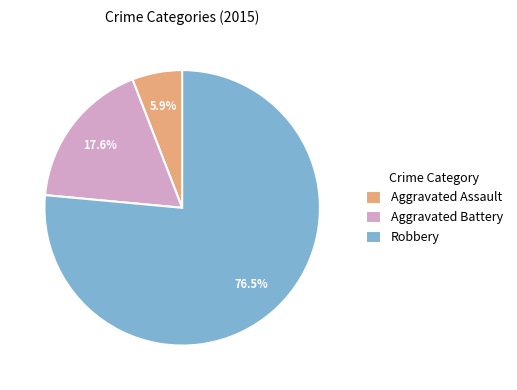

To the nearest percent, what is the difference between the largest and smallest slice percentages?

71%